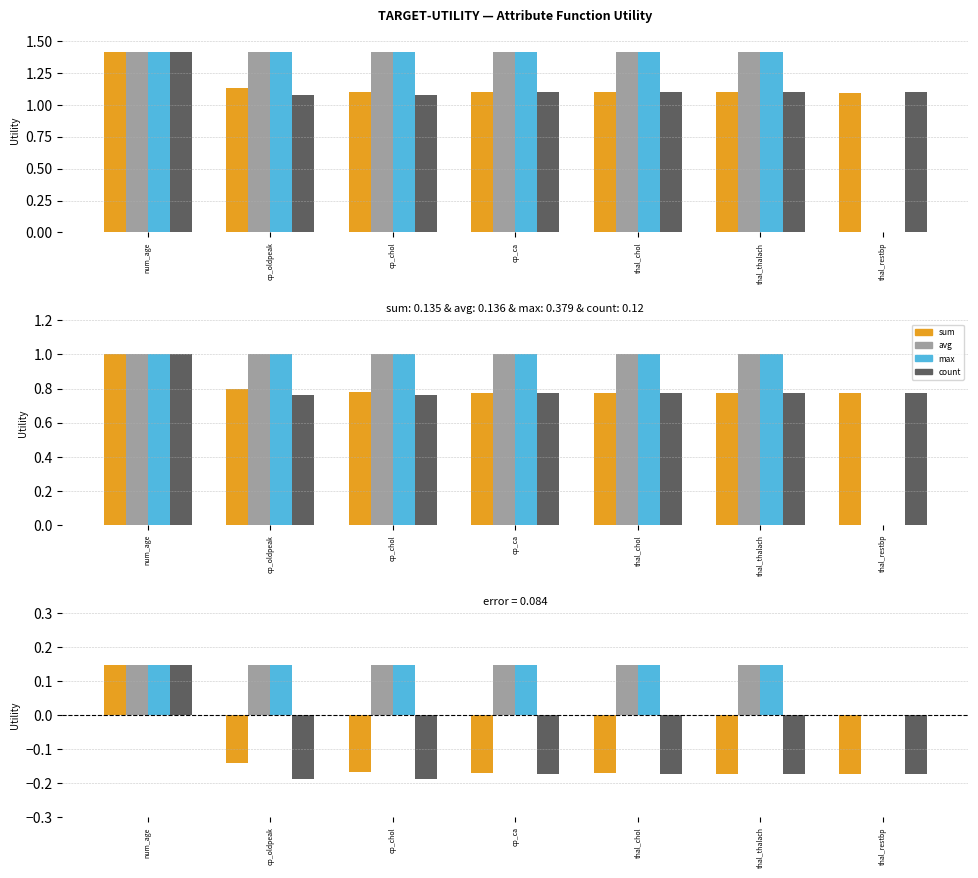

What is the highest value of the count series?

0.1